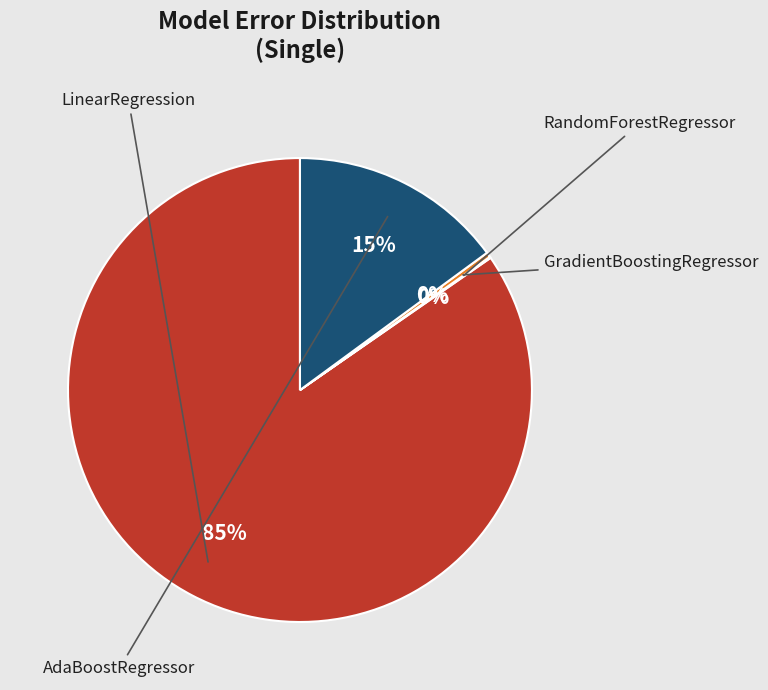

Which slice is the largest?

LinearRegression